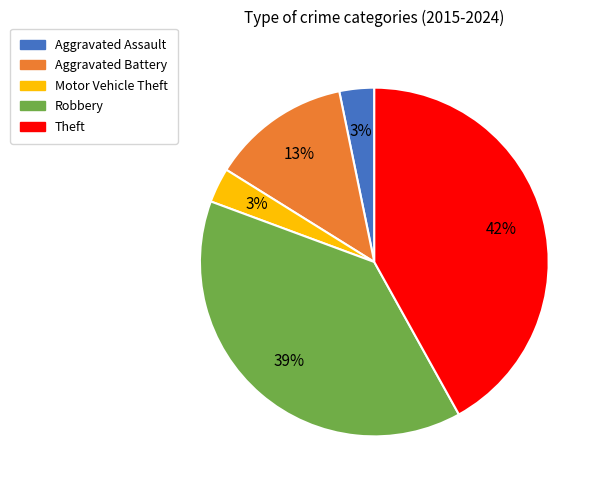

To the nearest percent, what is the average slice percentage?

20%